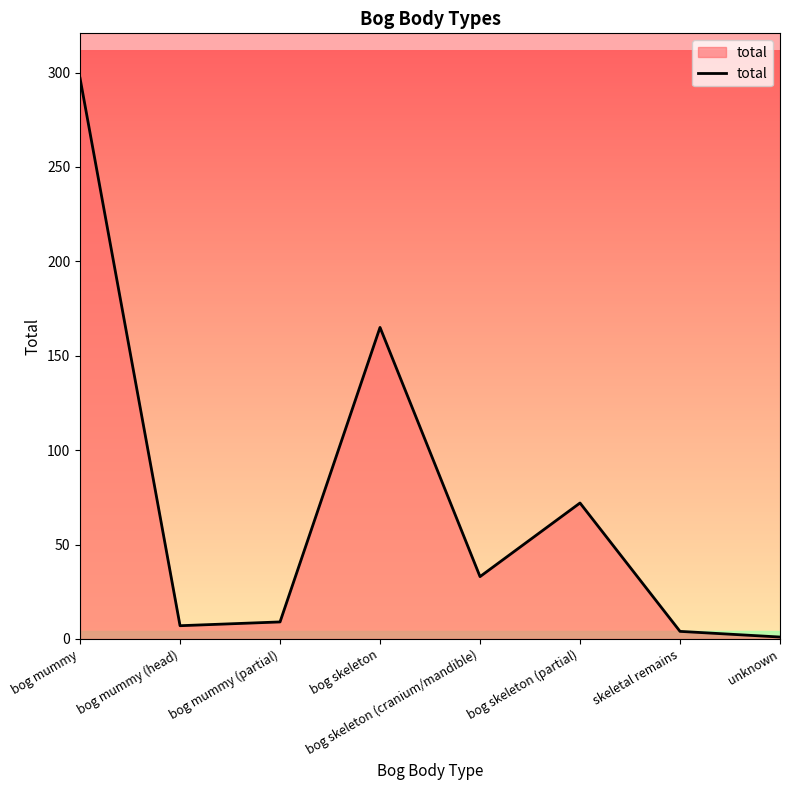

Is it true that the value at bog mummy (head) is 7?

True